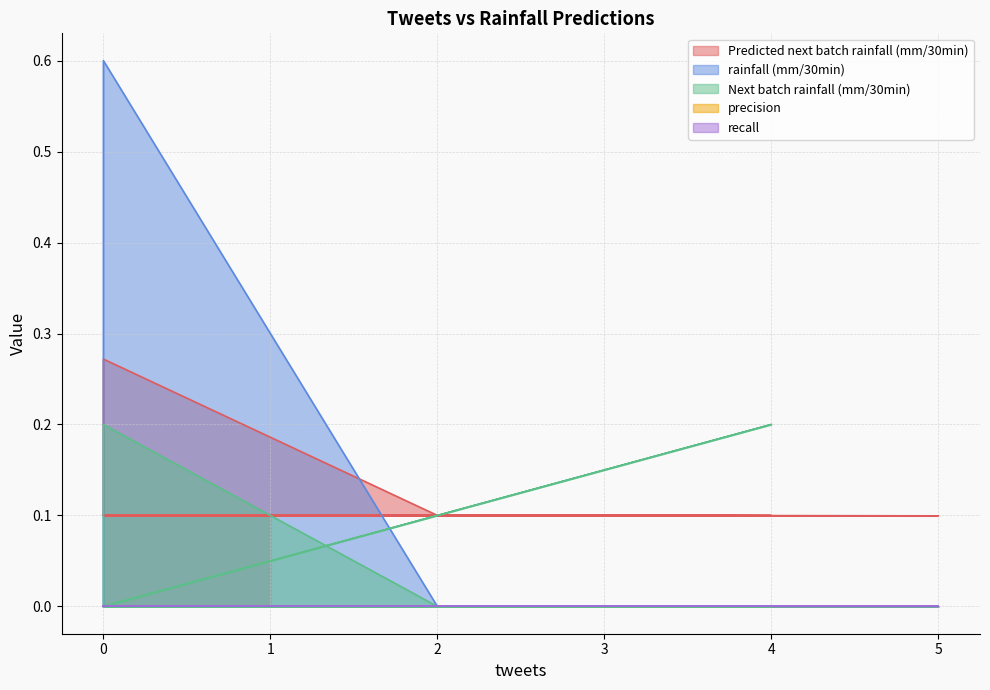

Count the Predicted next batch rainfall (mm/30min) values in the range 0 to 1.

20